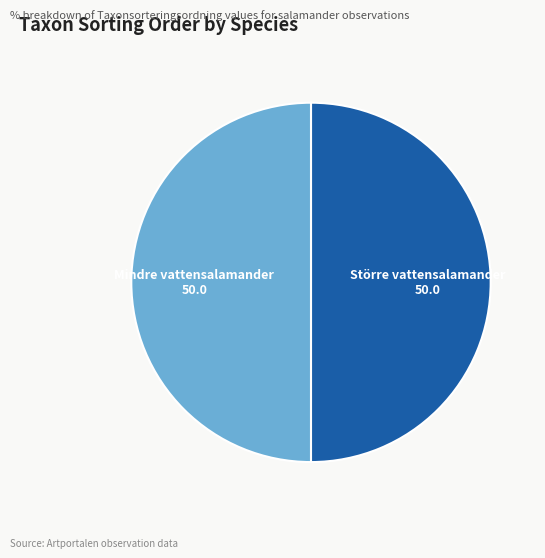

The Större vattensalamander slice represents 50% of the pie. True or false?

True